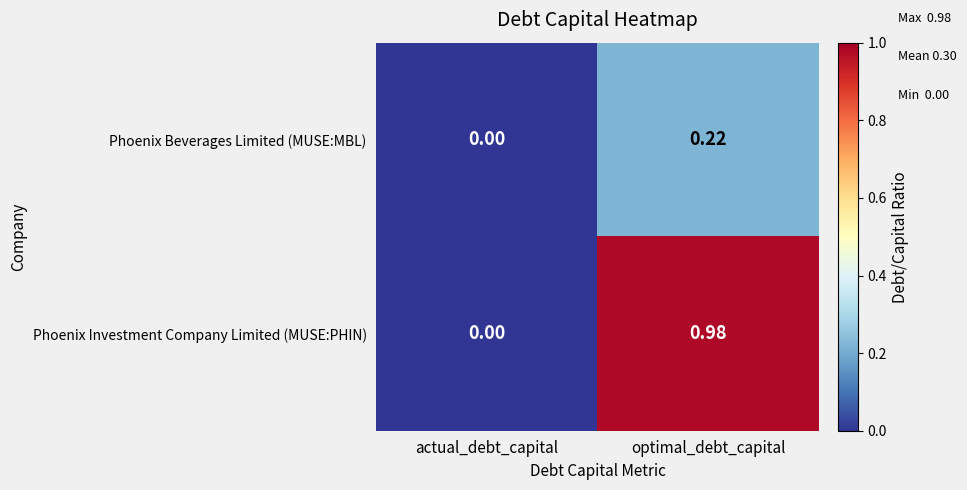

Which series has the largest total across all categories?

Phoenix Investment Company Limited (MUSE:PHIN)